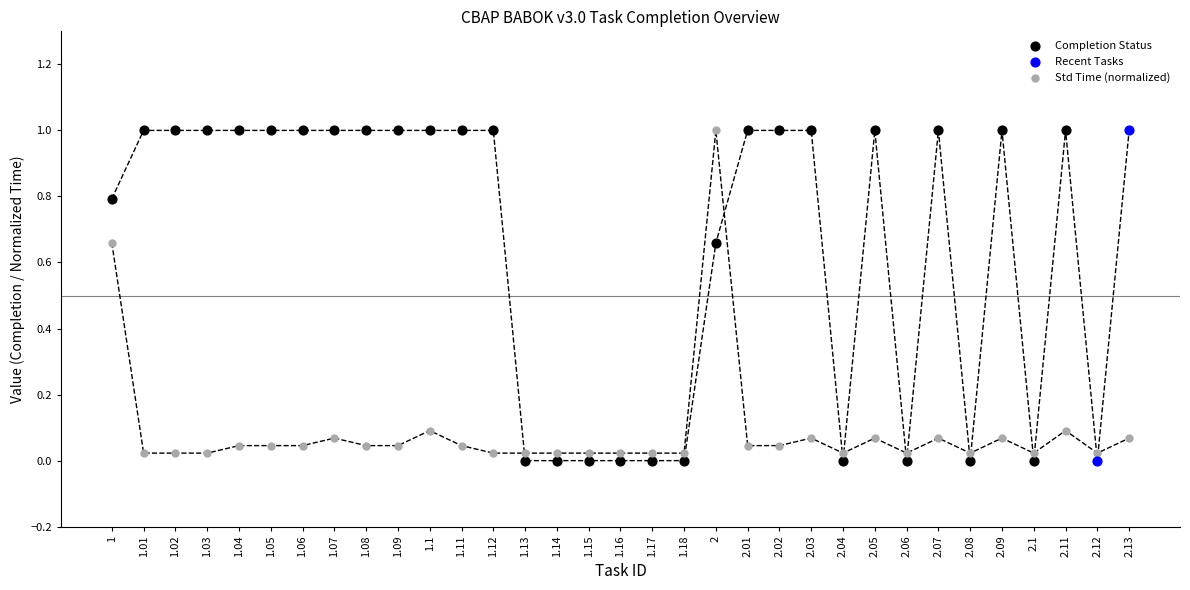

What are all the series names shown in the legend?

Completion Status, Recent Tasks, Std Time (normalized)